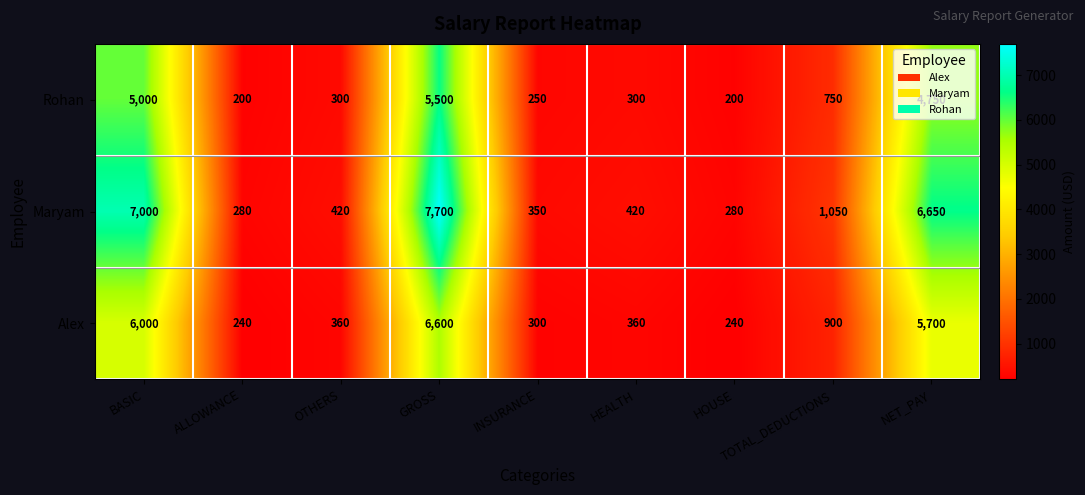

What value does the Maryam series have at TOTAL_DEDUCTIONS, to the nearest 50?

1050